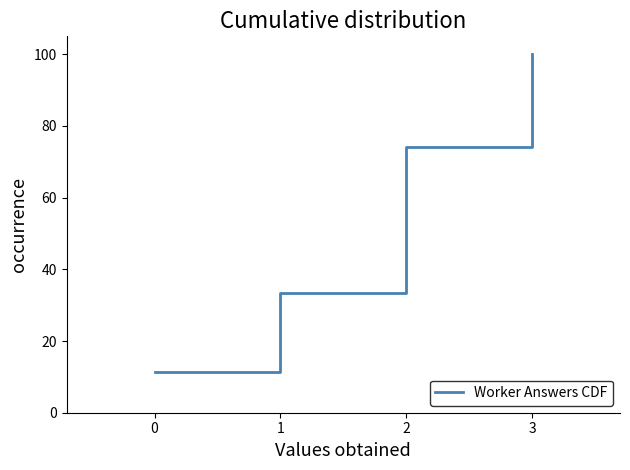

List the labels in order of value, largest first.

3, 2, 1, 0